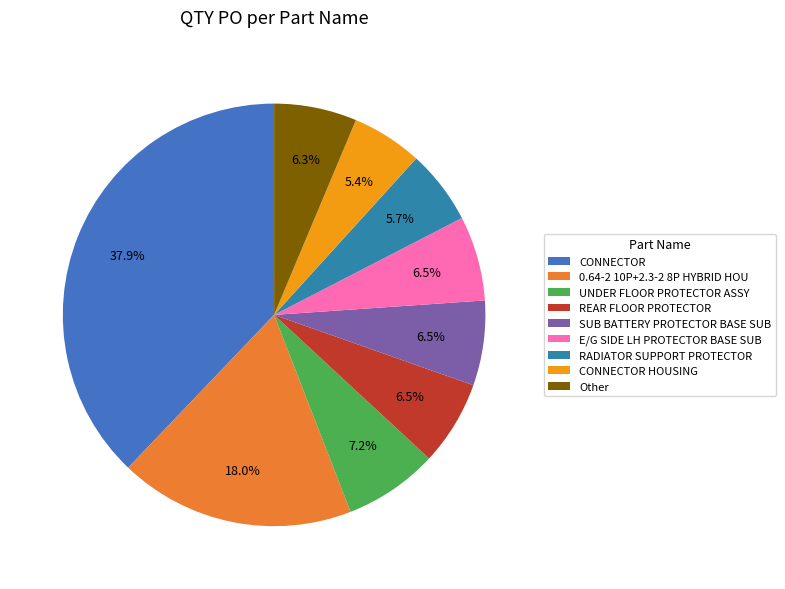

The REAR FLOOR PROTECTOR slice represents 21% of the pie. True or false?

False